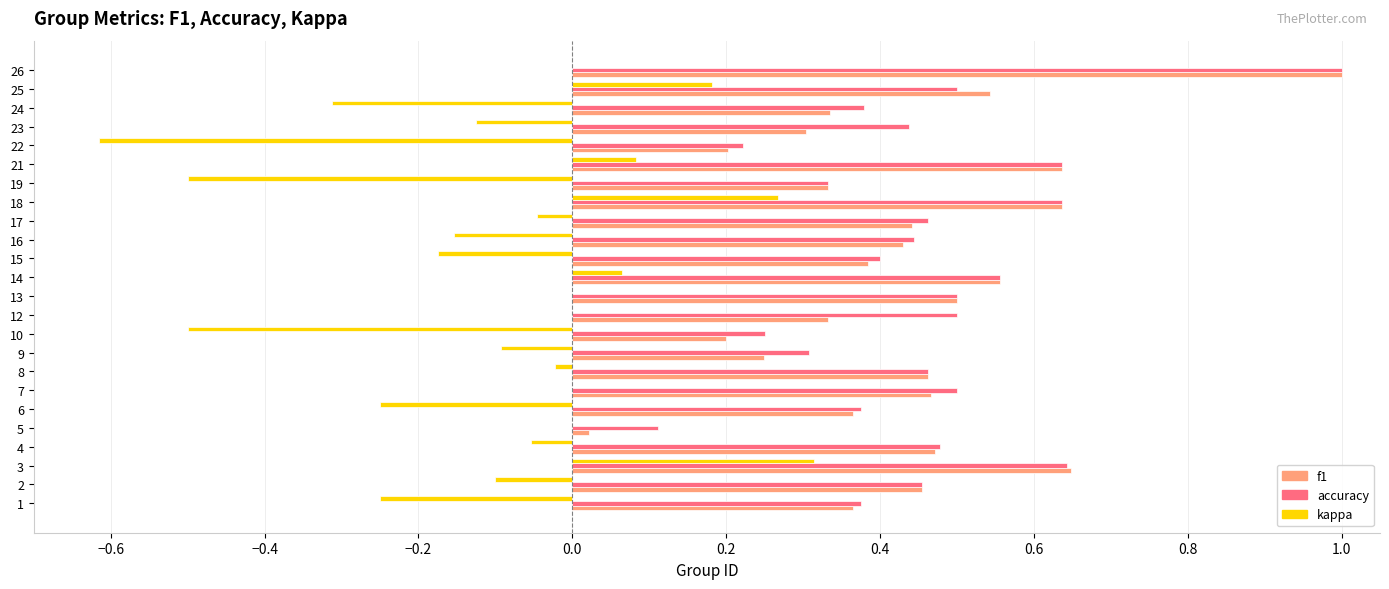

Which category has the highest value across all series?

26